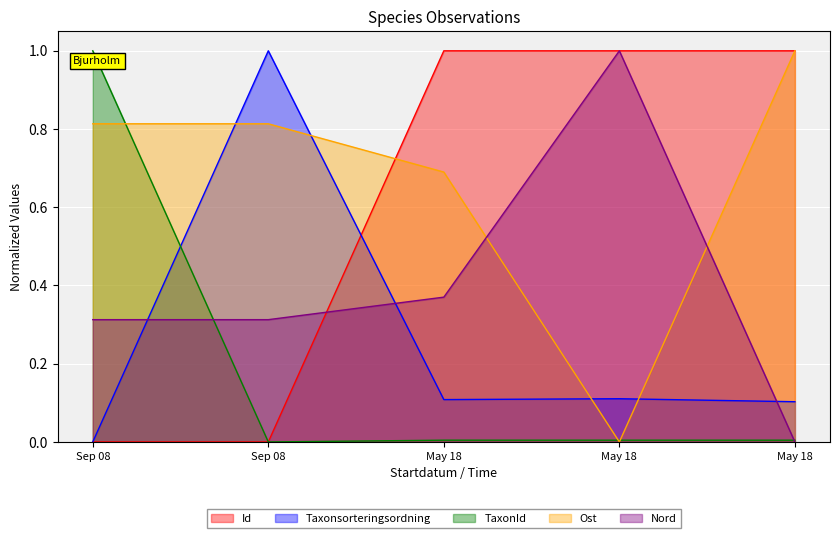

At which label is TaxonId closest to 0?

Sep 08